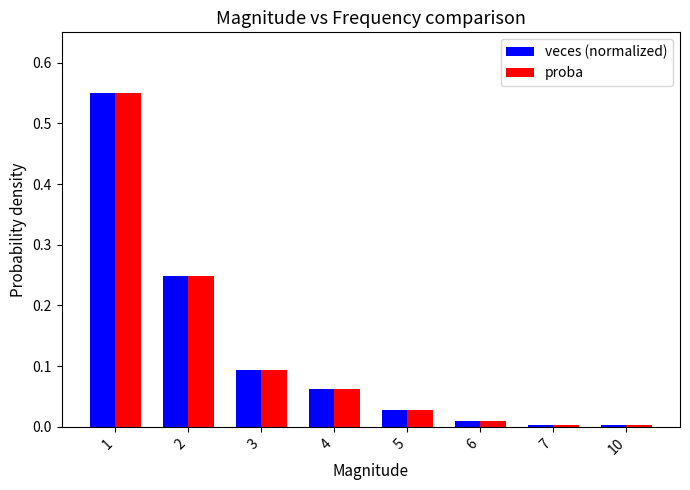

What is the difference between the maximum and minimum values in the proba series?

0.5